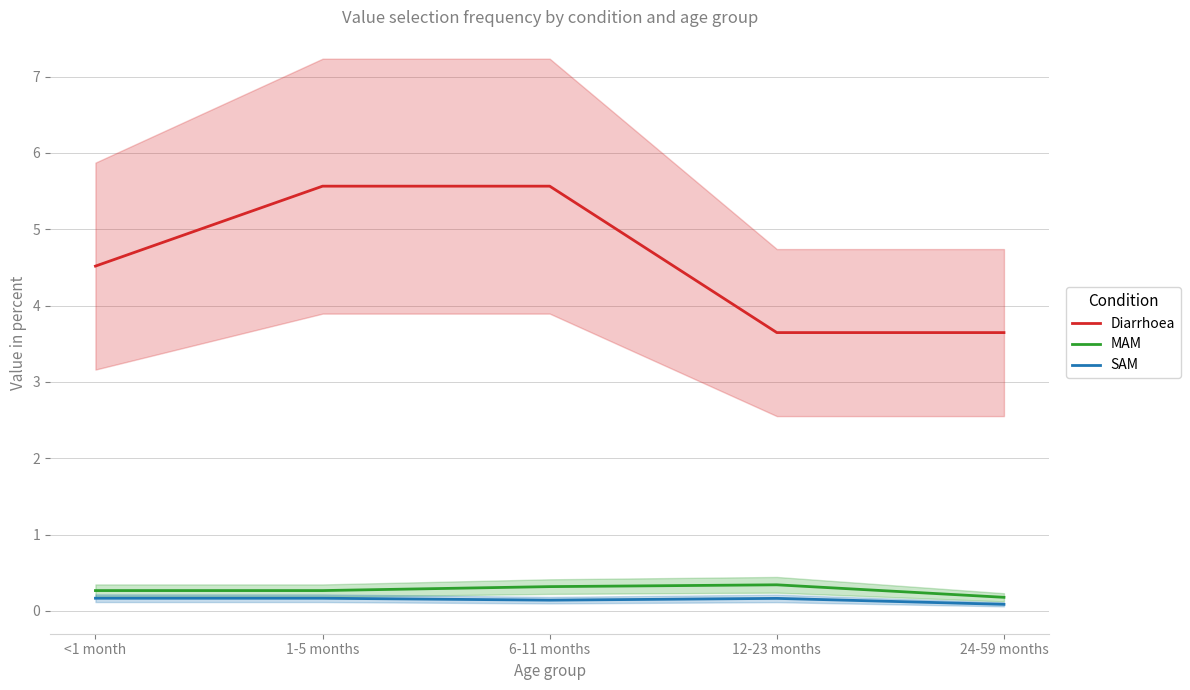

At which label does SAM reach its peak?

<1 month